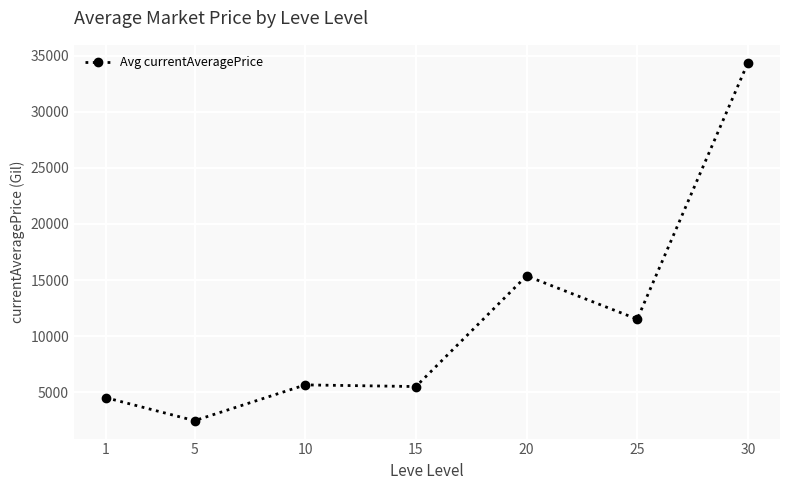

What is the maximum value shown in the chart?

34385.7